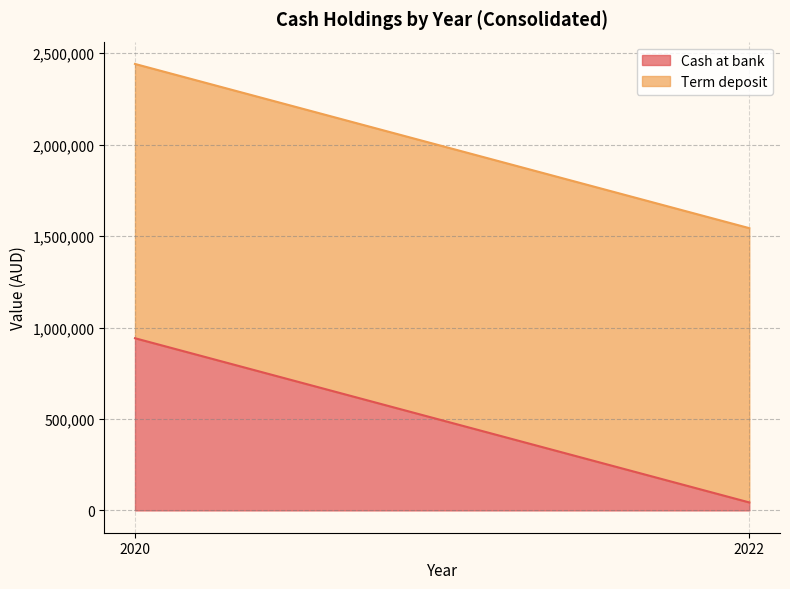

Between 2022 and 2020, which series saw the biggest shift?

Cash at bank